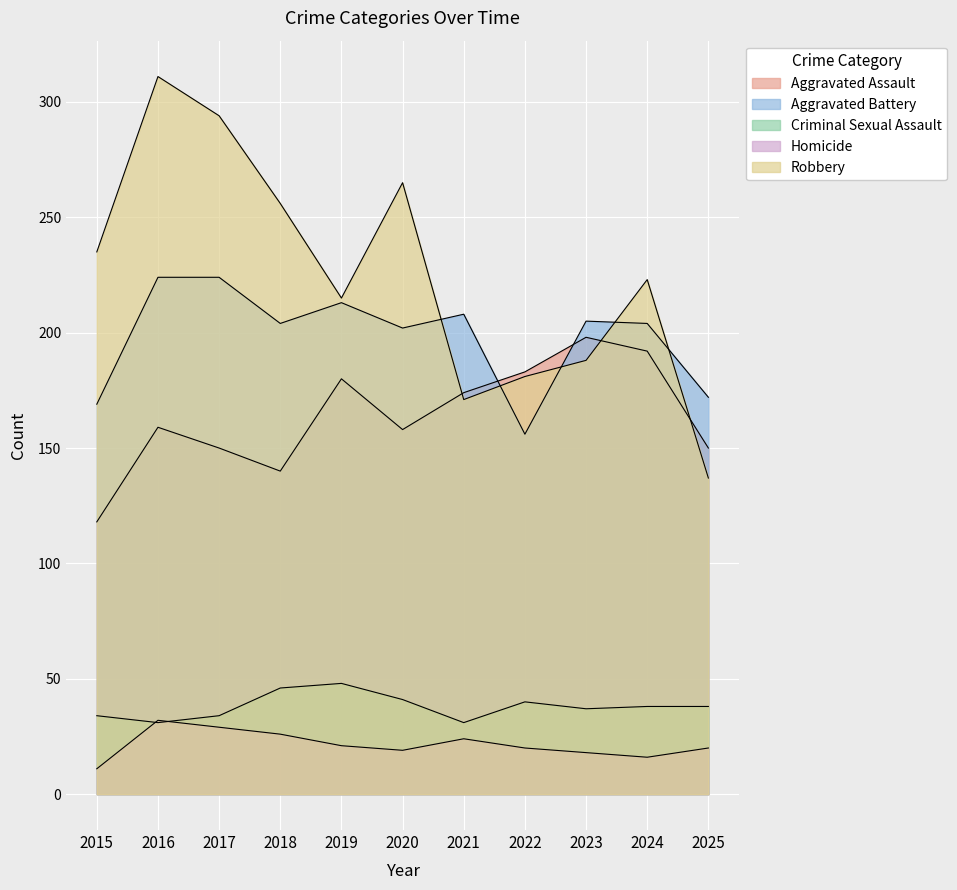

Which series changed the most between 2022 and 2025?

Robbery